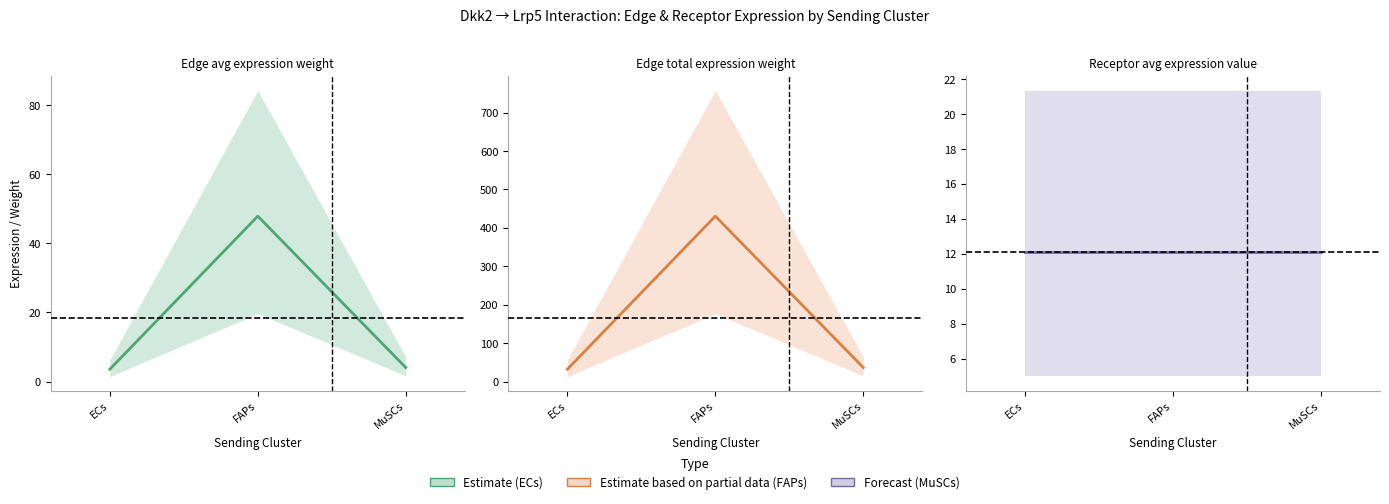

Is it true that Receptor avg expression value equals 12.1 at ECs?

True